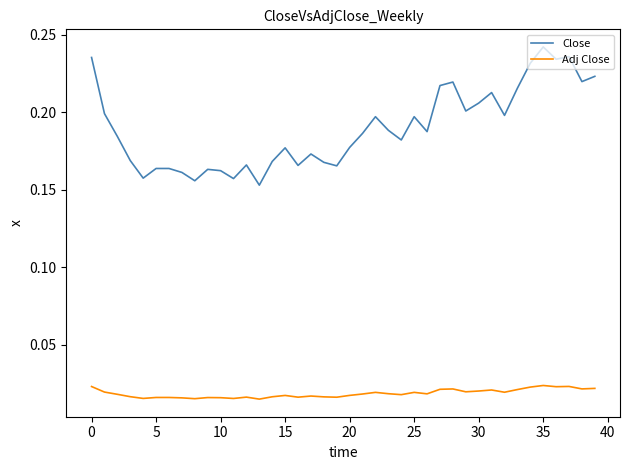

Rank the series by their average value, from lowest to highest.

Adj Close, Close